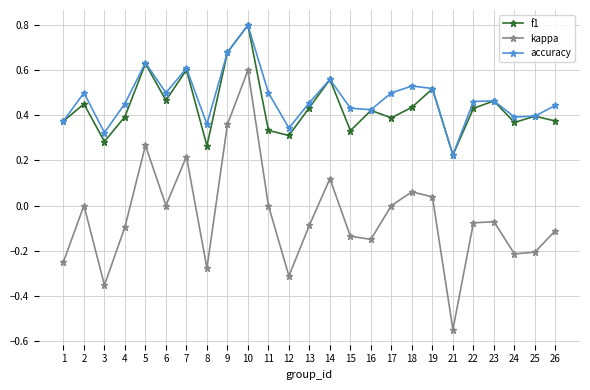

True or false: f1 and kappa intersect in this chart.

False